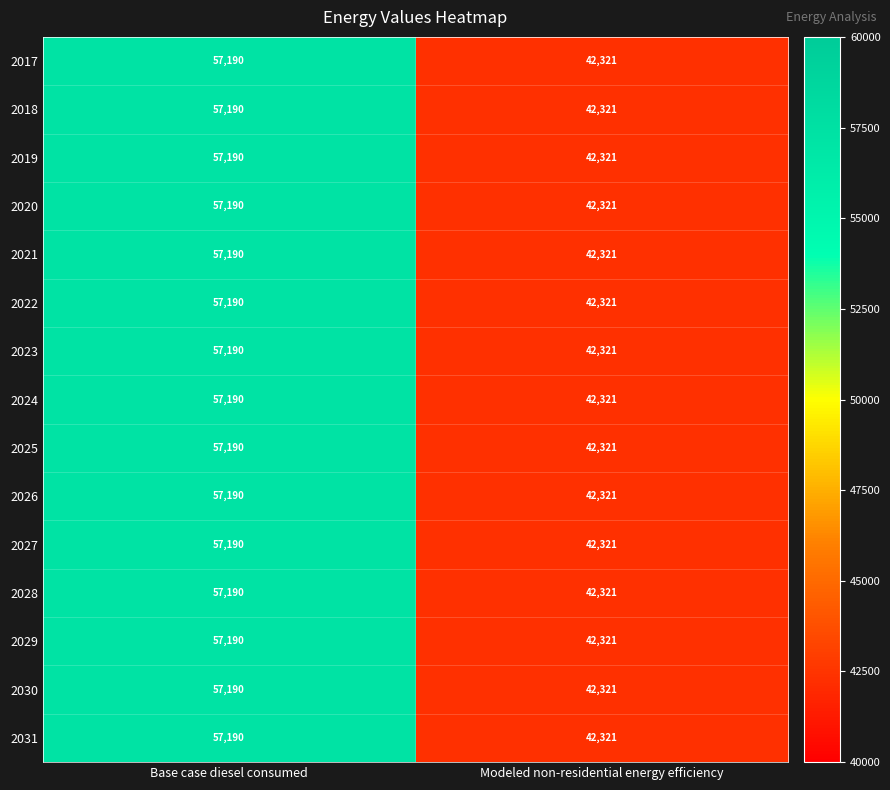

Which category has the highest value across all series?

Base case diesel consumed